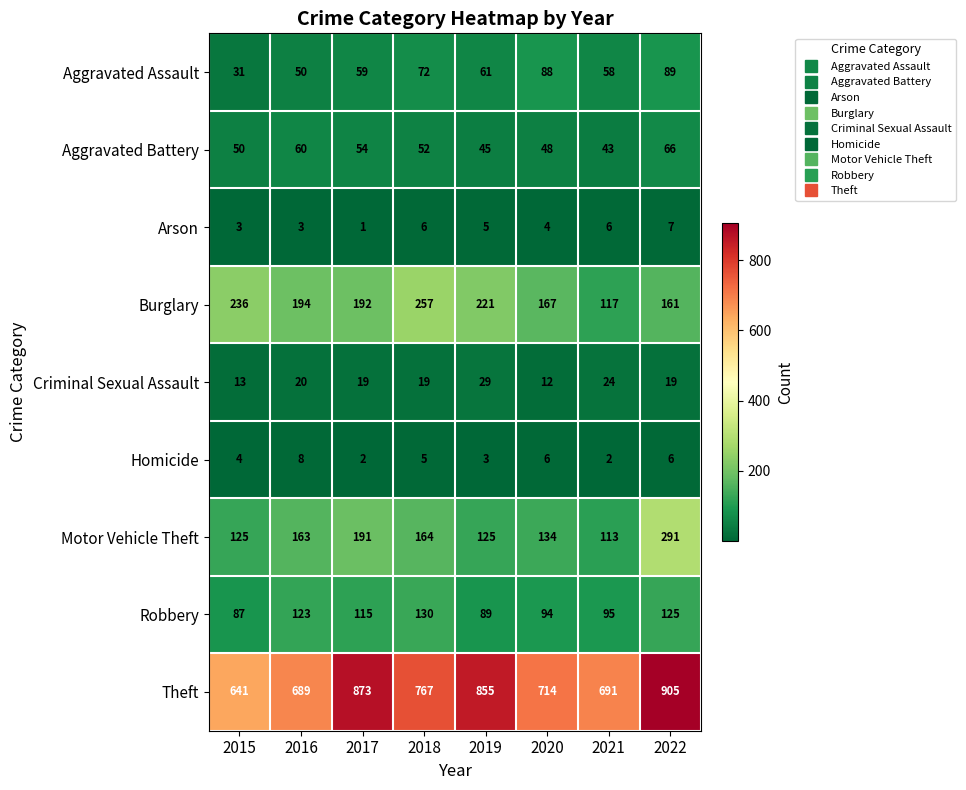

The Robbery series shows 55 at 2022. True or false?

False